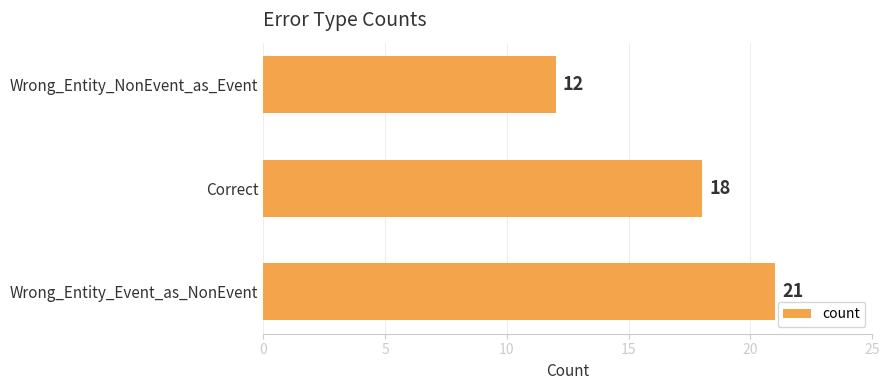

True or false: the data shows 4 at Wrong_Entity_NonEvent_as_Event.

False